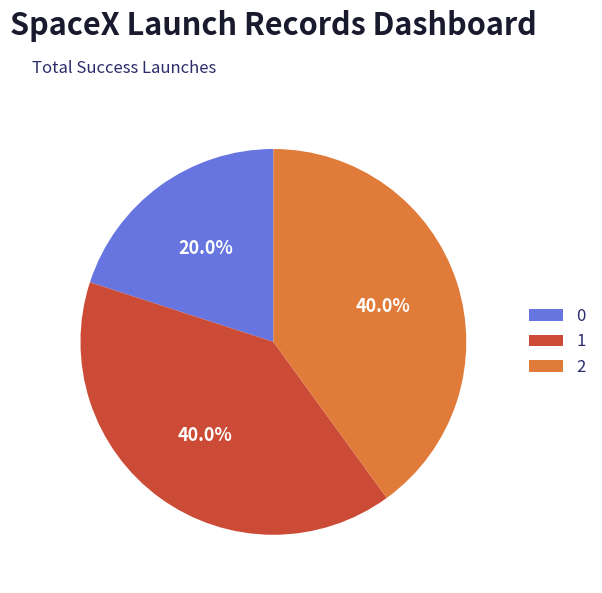

Is the sum of 0 and 2 greater than half?

Yes